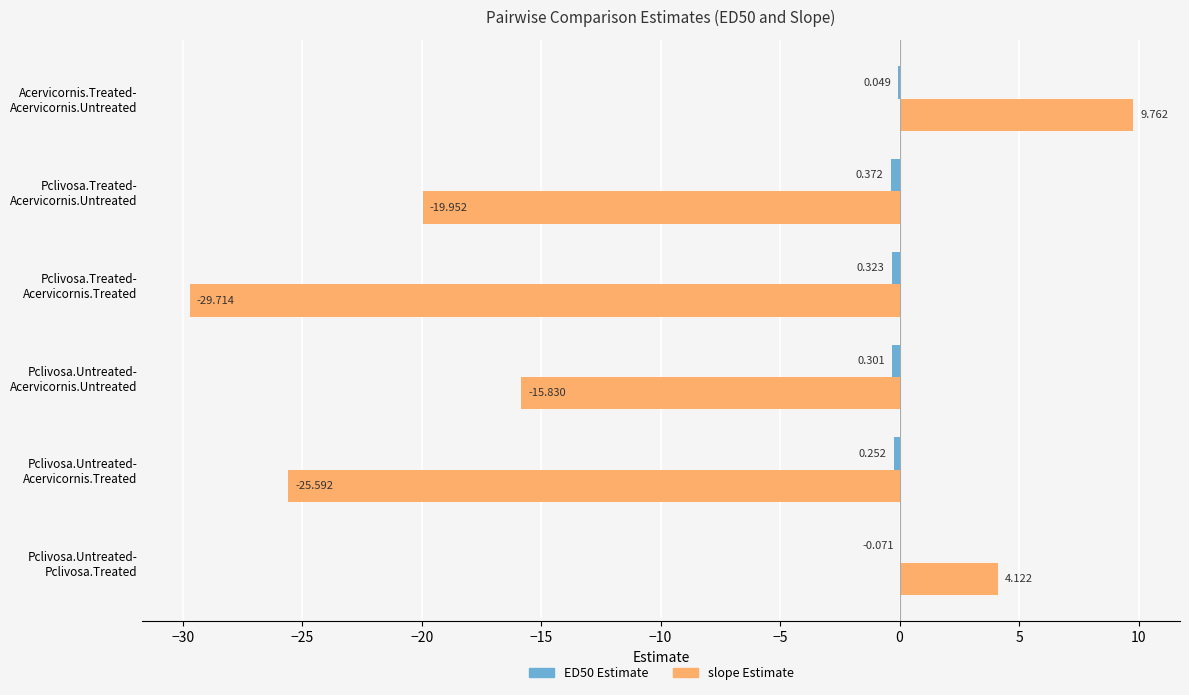

How many categories are shown in the chart?

6